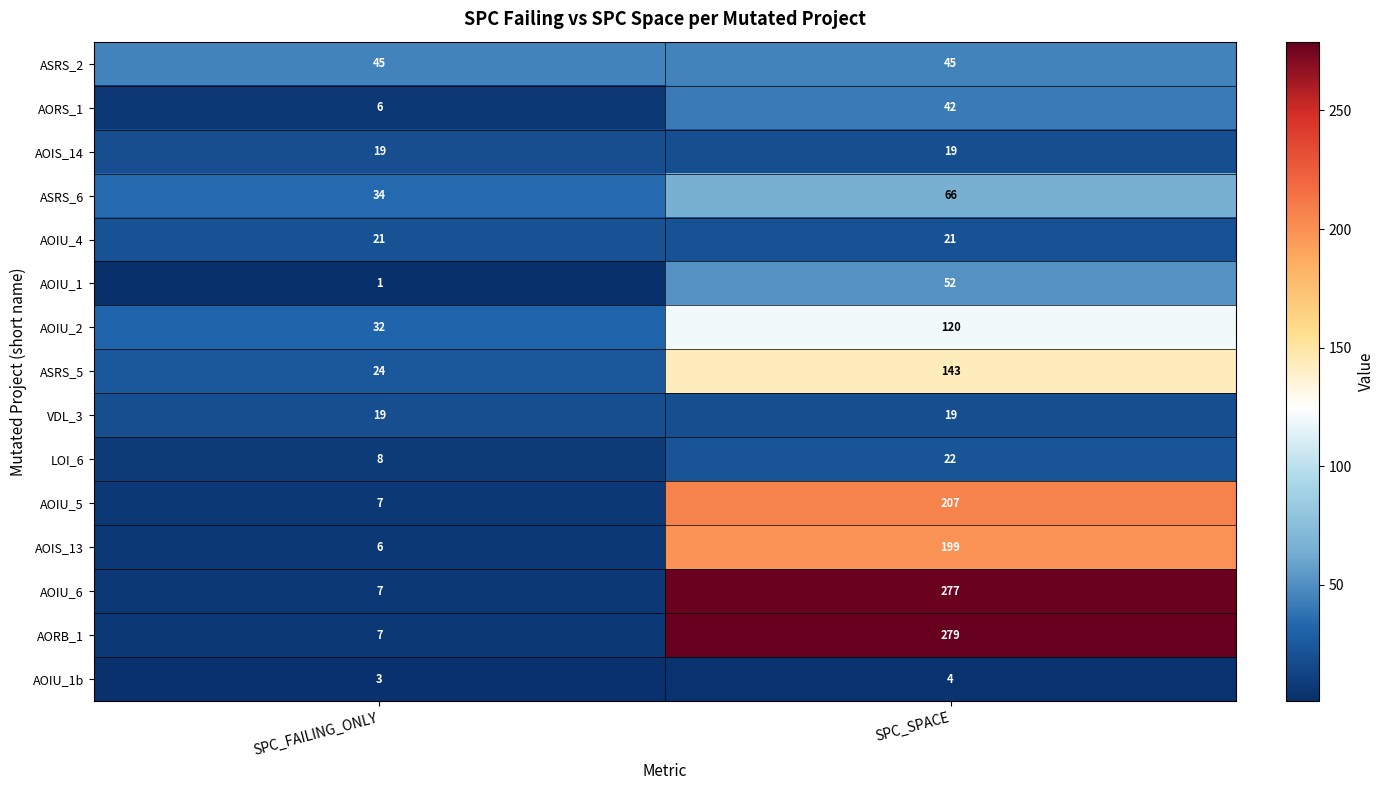

What is the minimum value shown in the chart?

1